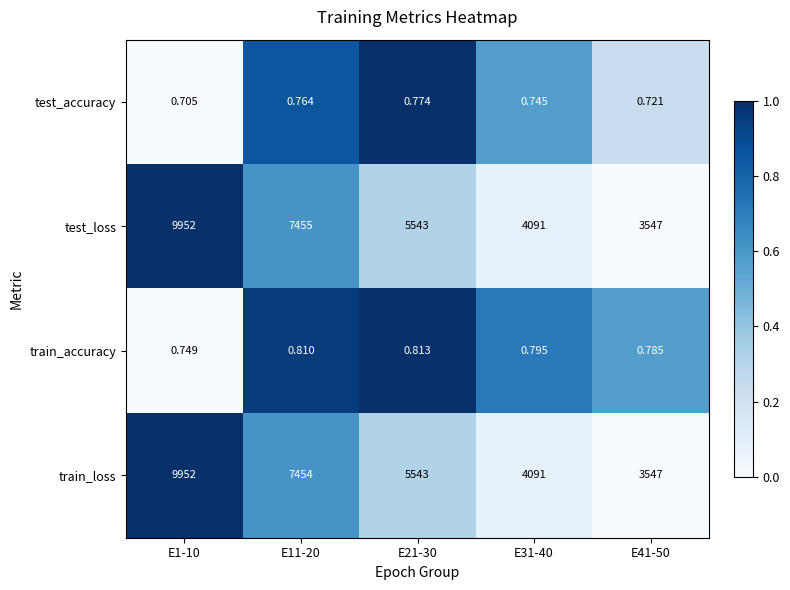

Which series has the largest total across all categories?

test_loss